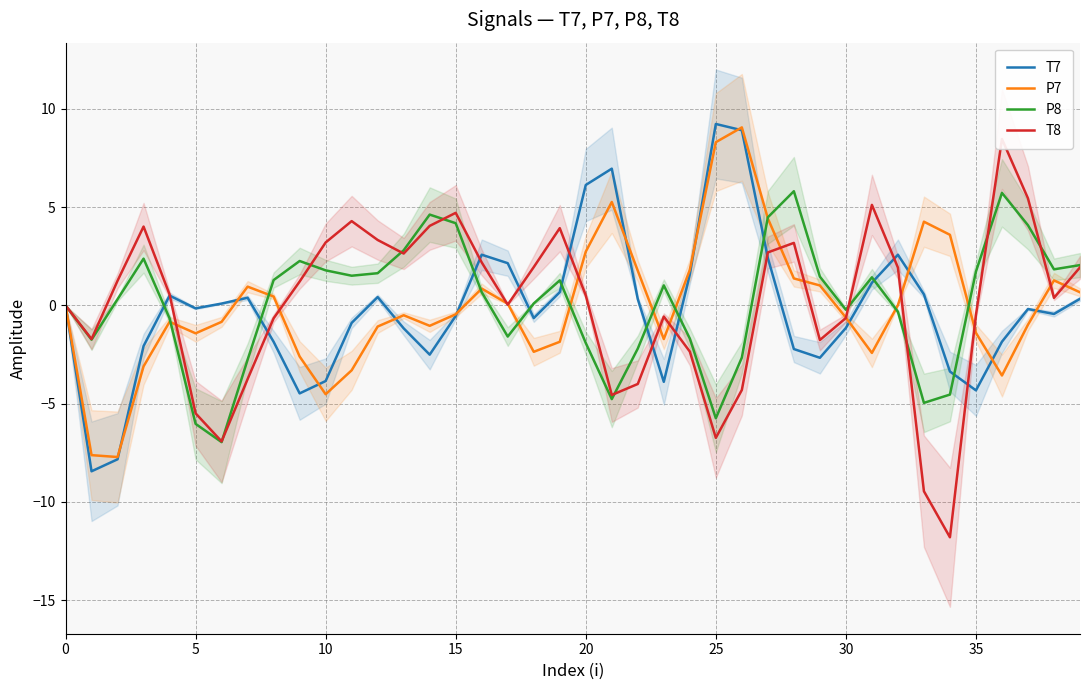

True or false: T8 and P7 cross at least once.

True